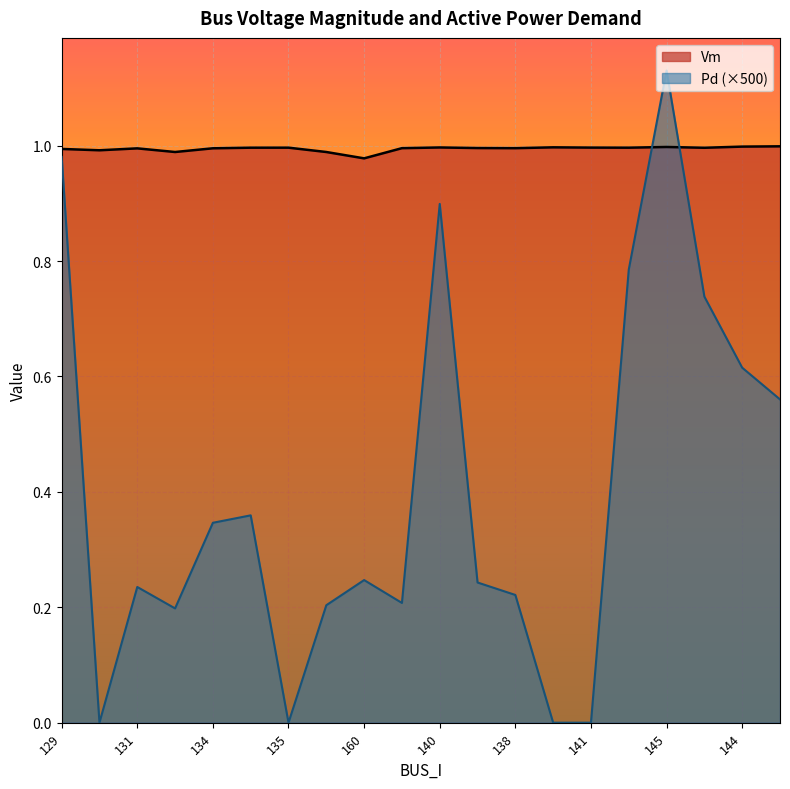

Rank the series at 134 from lowest to highest value.

Pd (×500), Vm